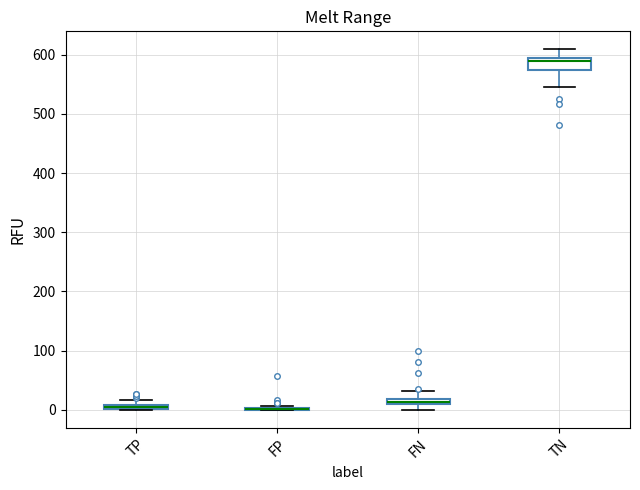

Which box is the tallest, from its lower edge to its upper edge?

TN